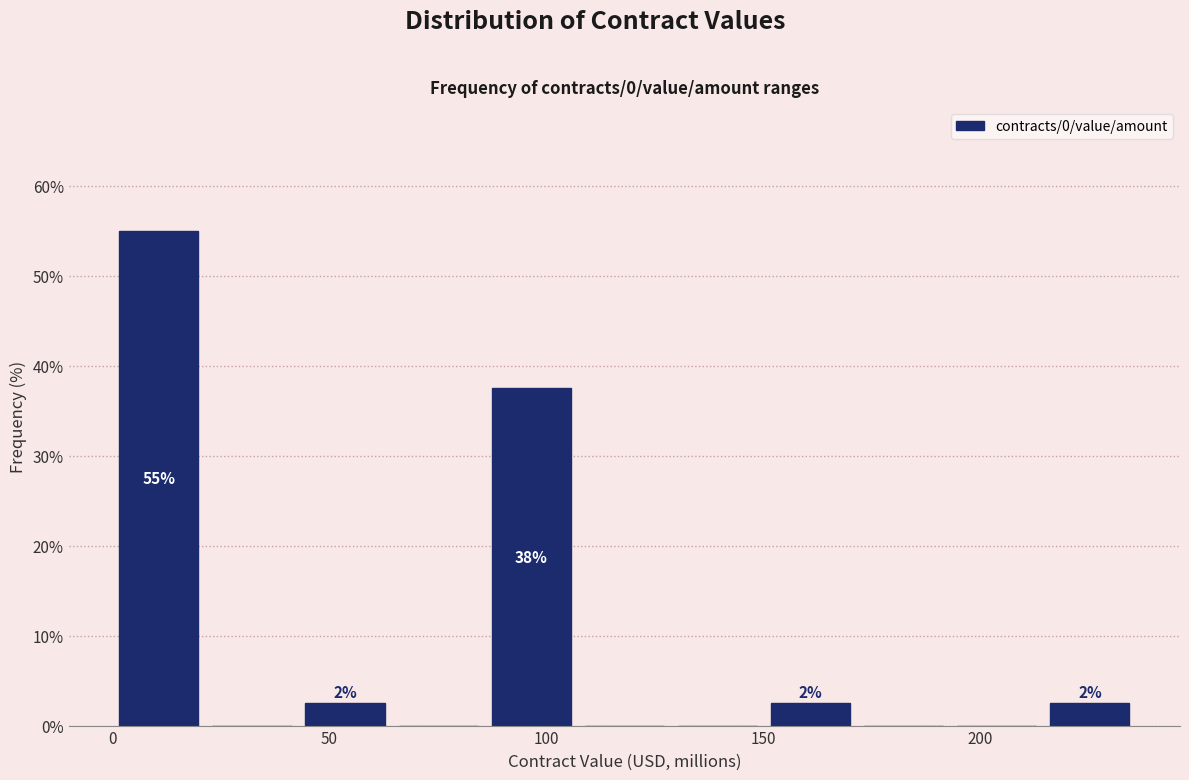

Which range on the x-axis has the tallest bar?

0 to 20